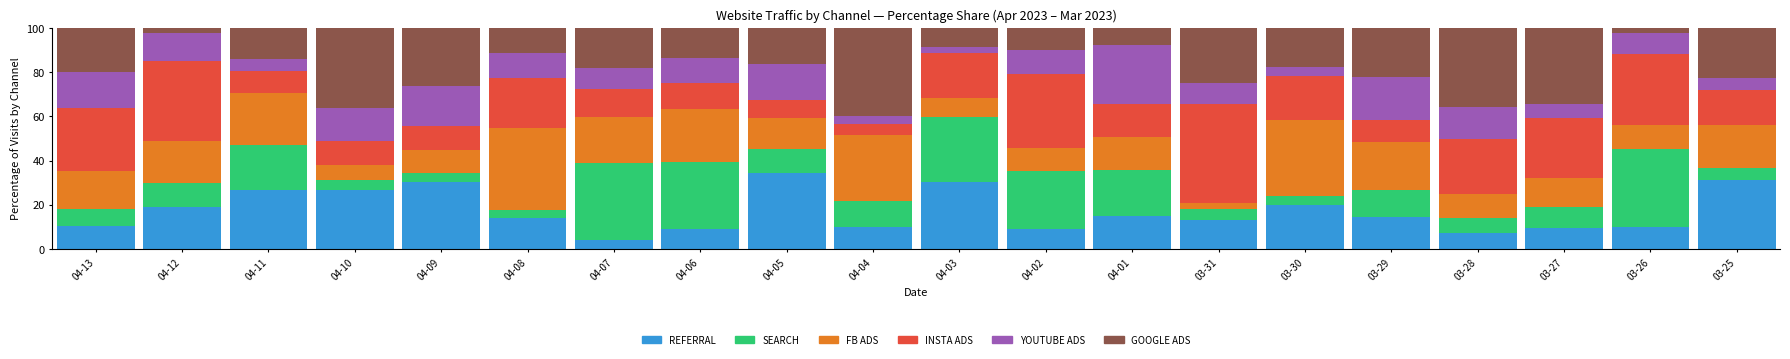

At which label does REFERRAL reach its minimum?

04-07